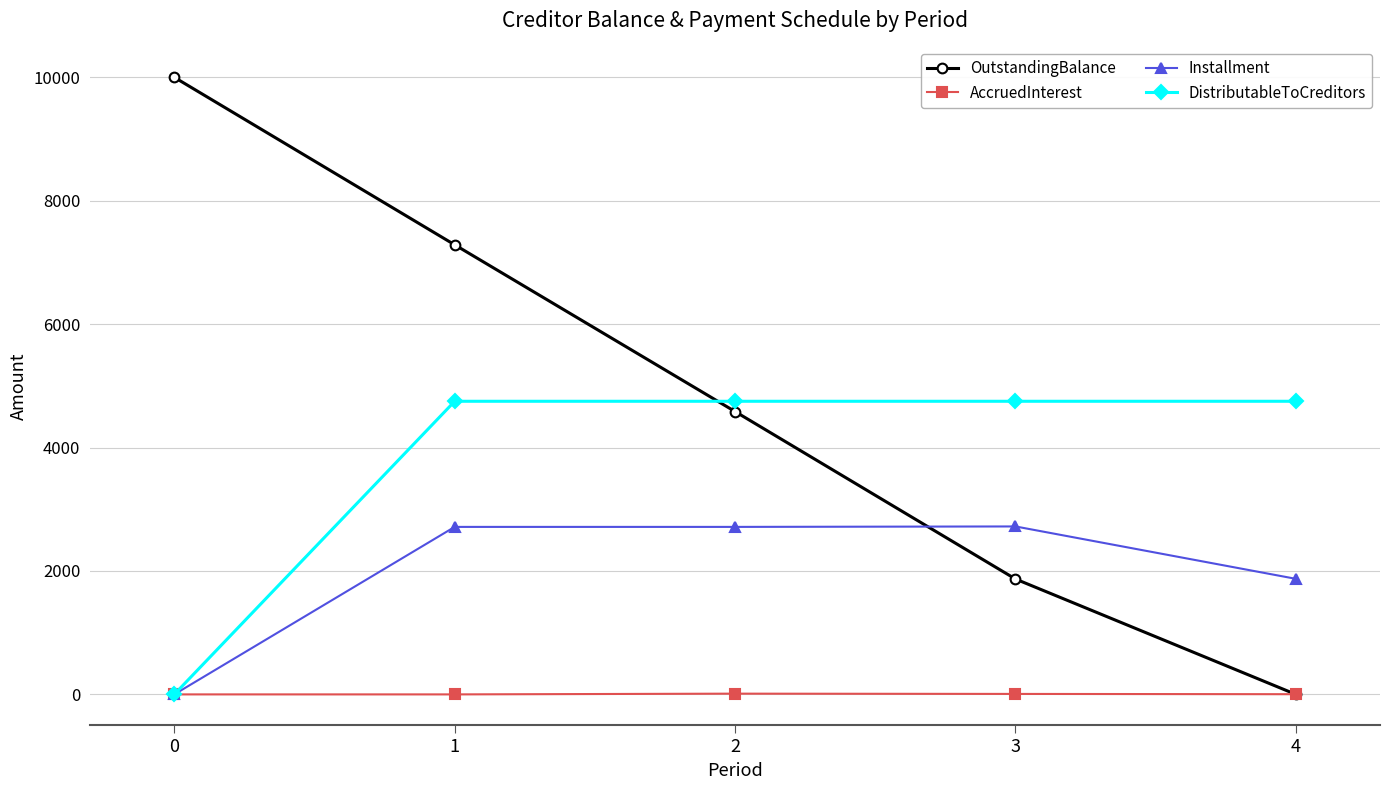

What are all the series names shown in the legend?

OutstandingBalance, AccruedInterest, Installment, DistributableToCreditors